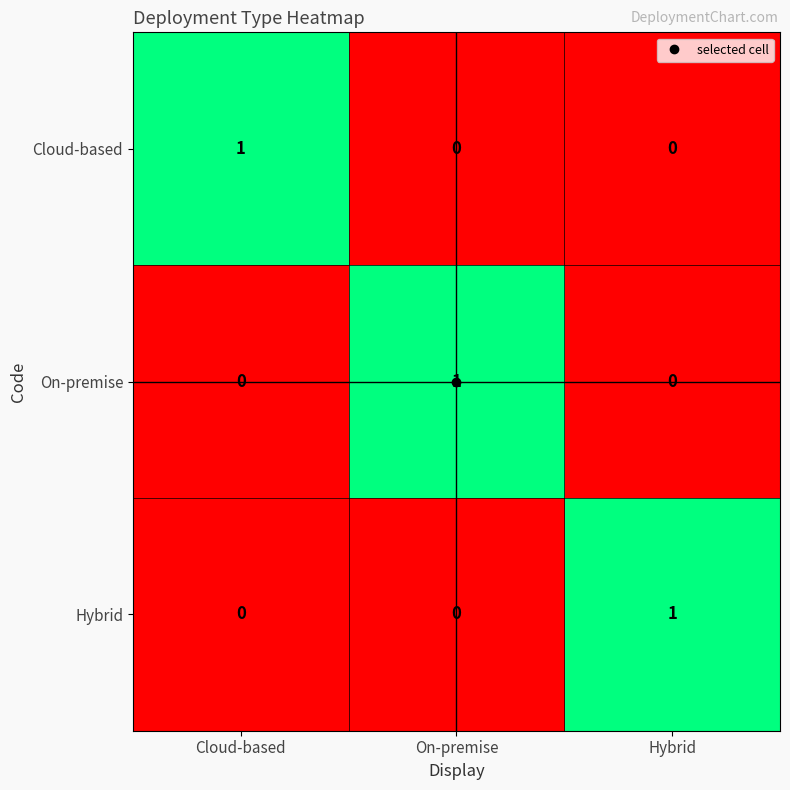

The value of Hybrid at On-premise is 0. True or false?

True